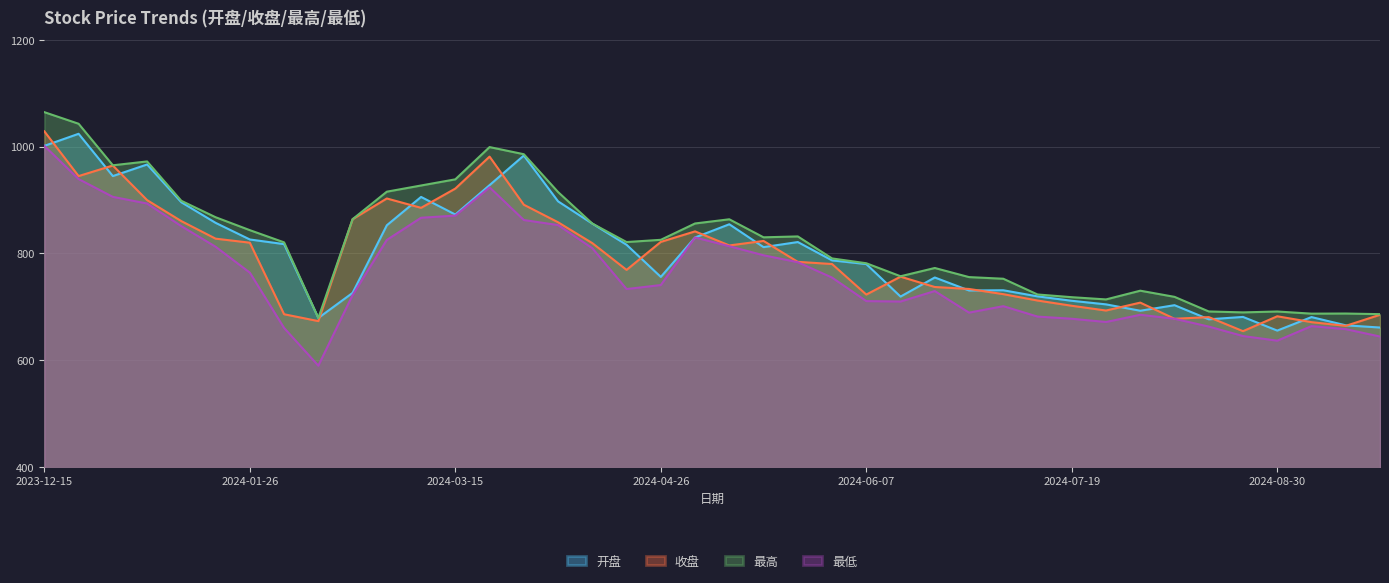

Count the number of data series in this chart.

4